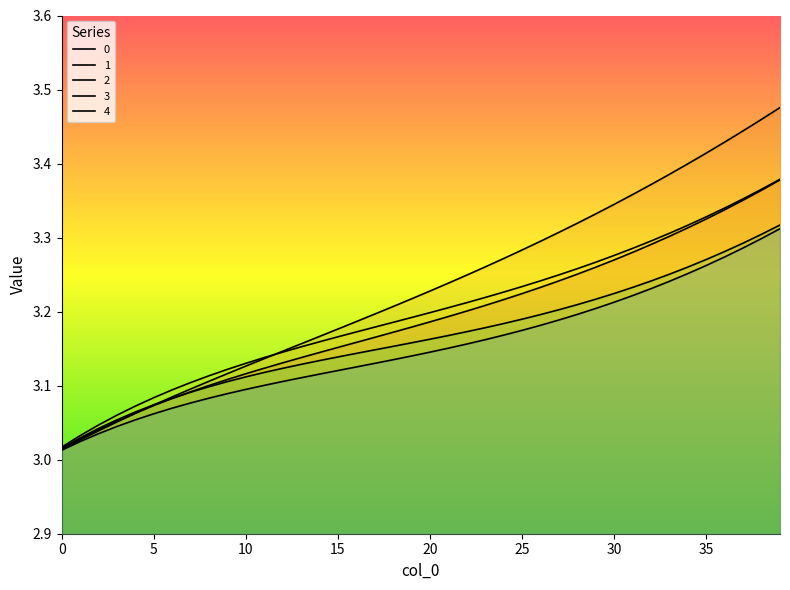

Count the number of categories in the chart.

40